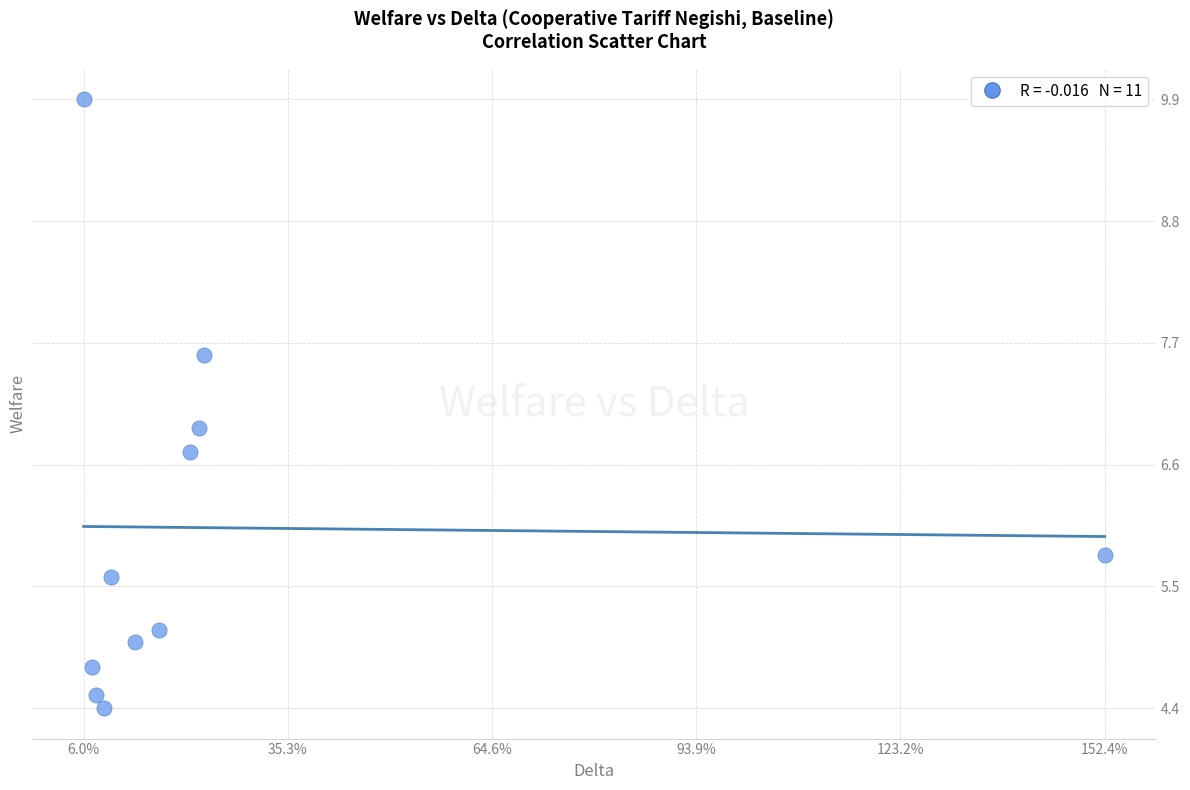

What is the average Y value?

6.0